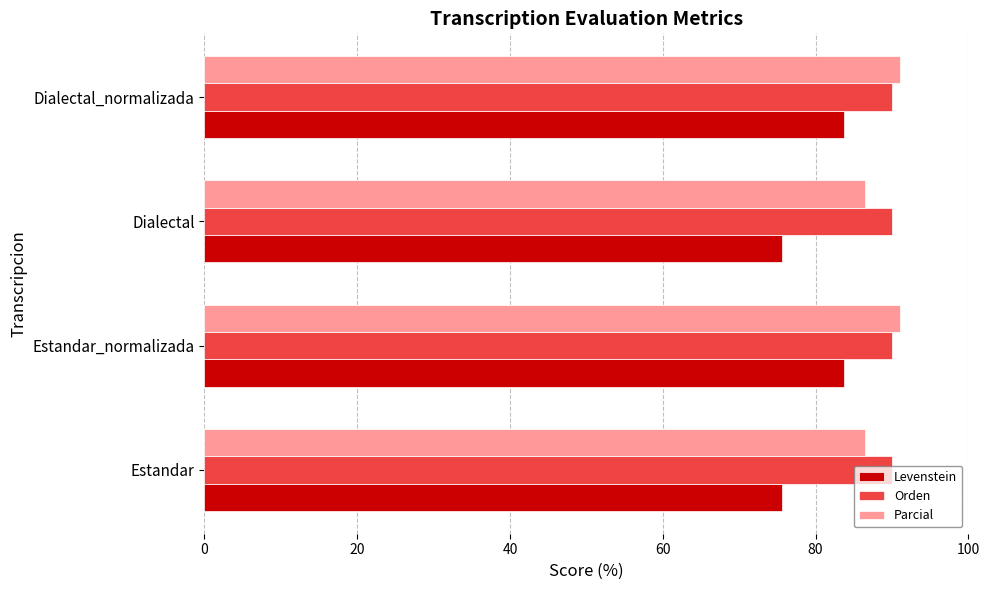

Which series has the widest spread of values?

Levenstein